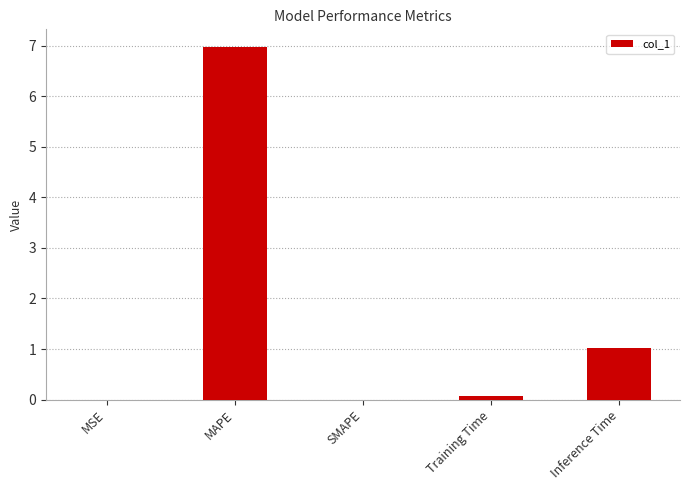

What value does the data have at MAPE?

7.0